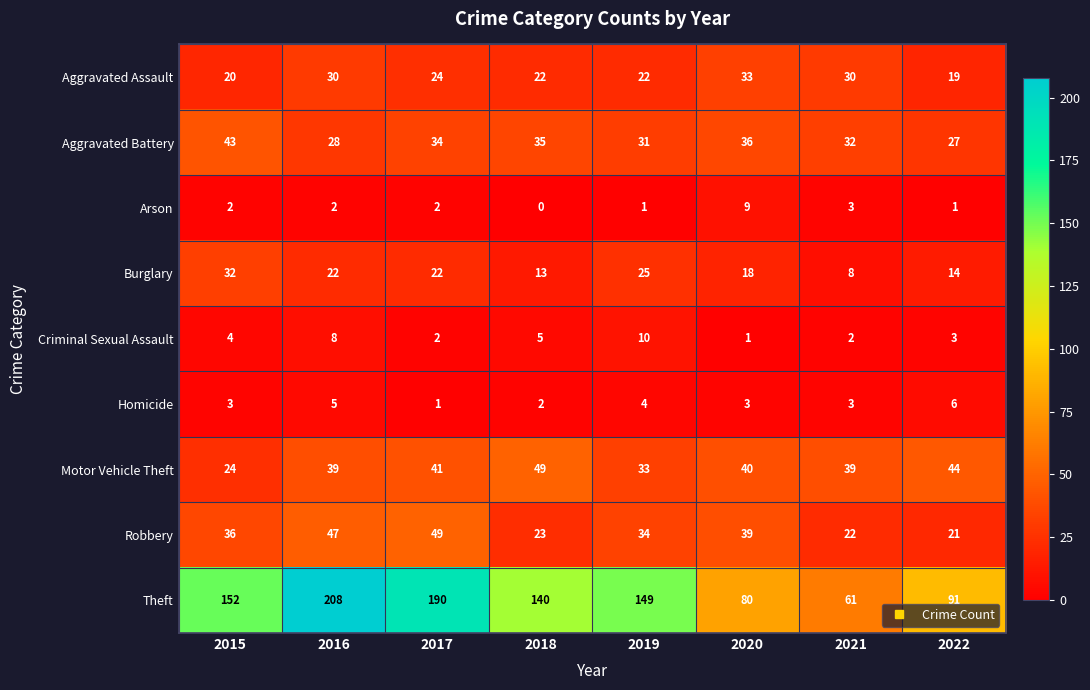

At 2016, list the series in order from largest to smallest.

Theft, Robbery, Motor Vehicle Theft, Aggravated Assault, Aggravated Battery, Burglary, Criminal Sexual Assault, Homicide, Arson